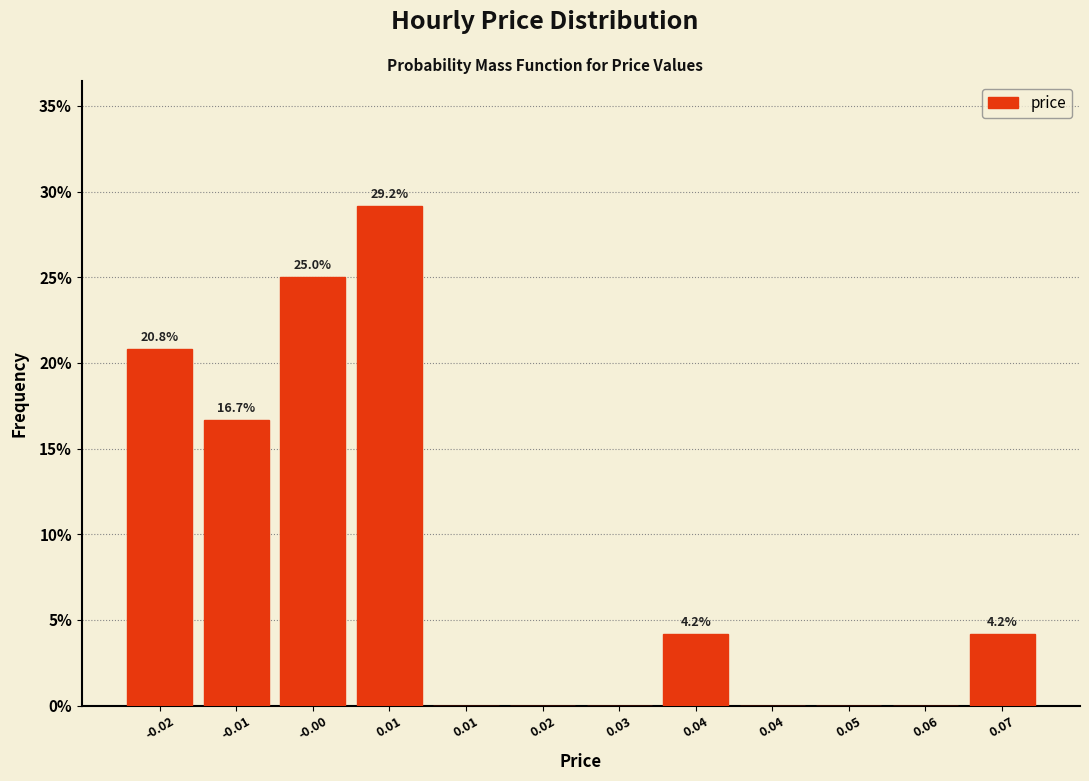

How many values exceed 4?

6